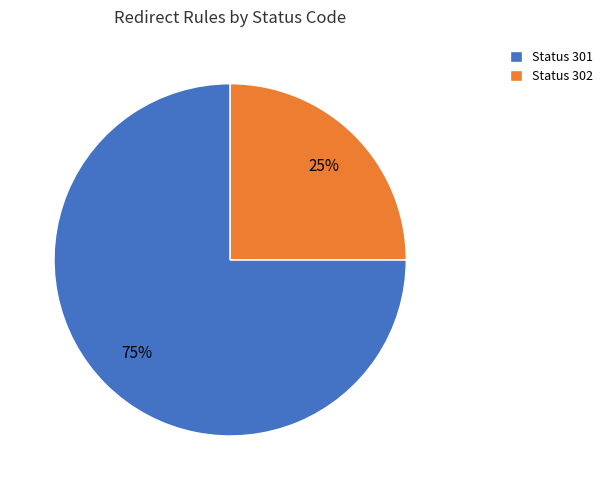

How many segments does this pie chart have?

2